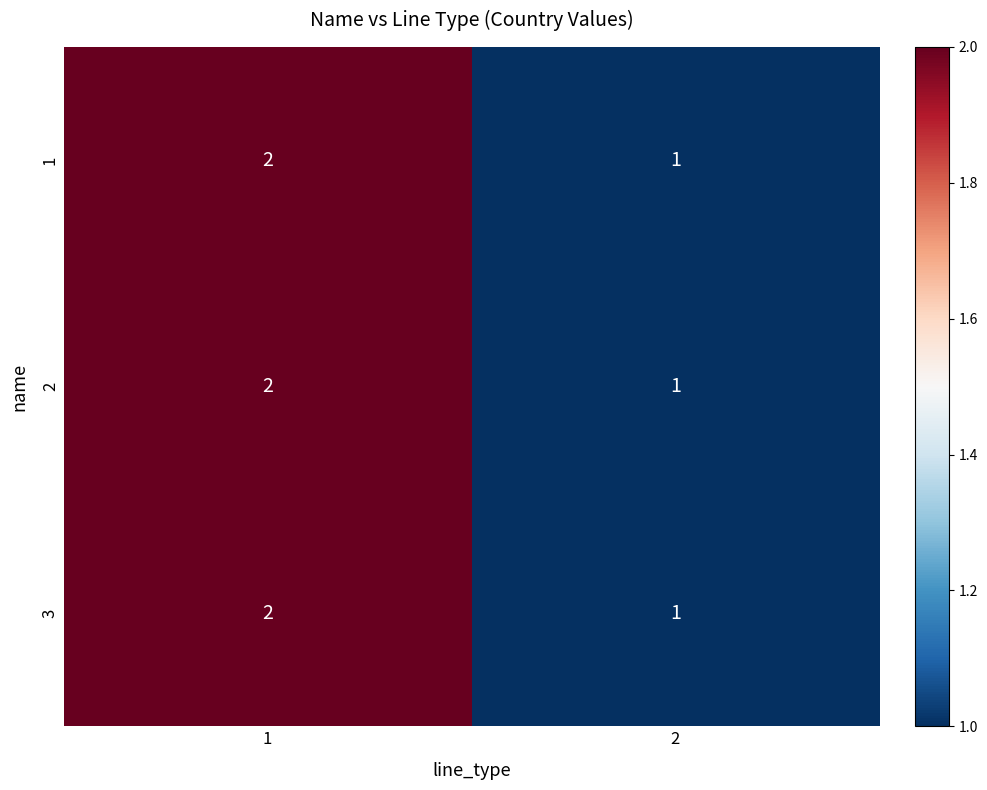

How many data points does each series have?

2